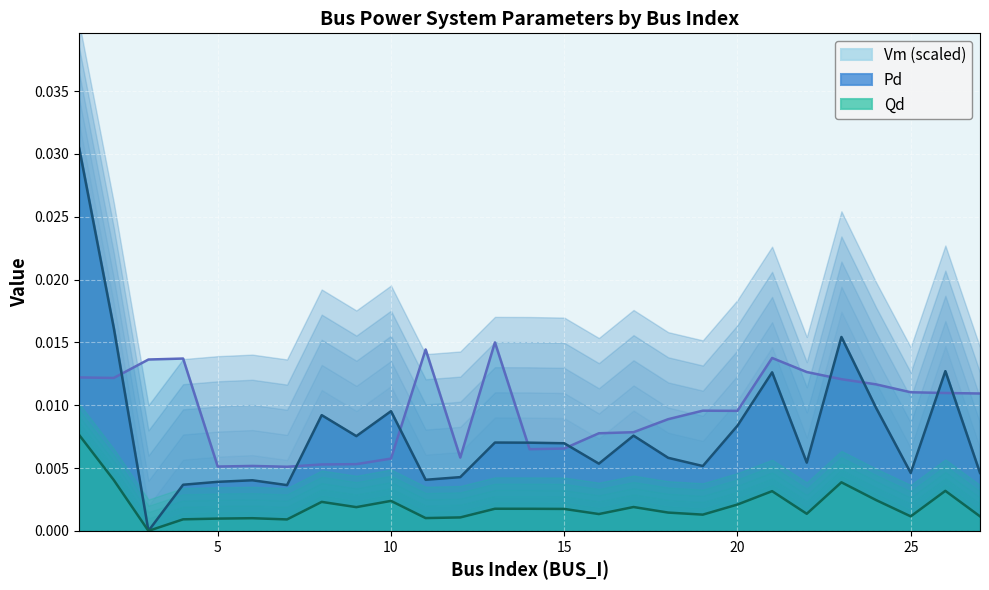

Rank the series by their maximum value, from highest to lowest.

Pd, Vm, Qd